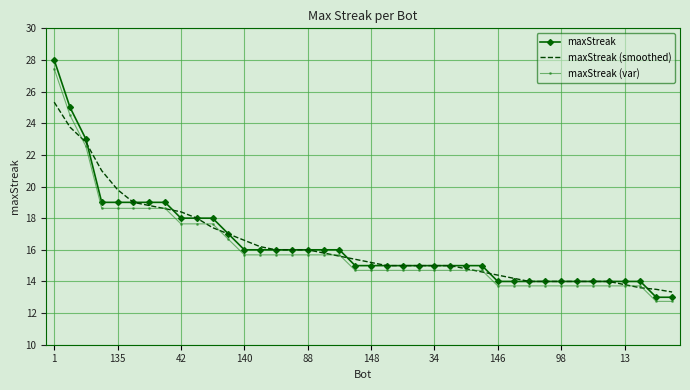

What is the sum of all maxStreak values?

655.0